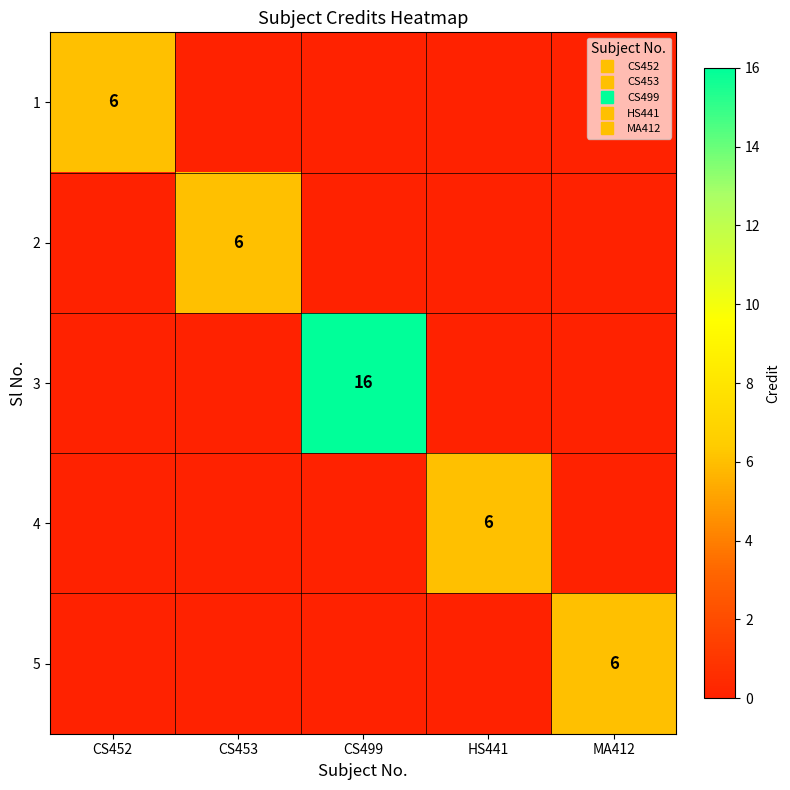

How many data points in 2 are above 0?

1